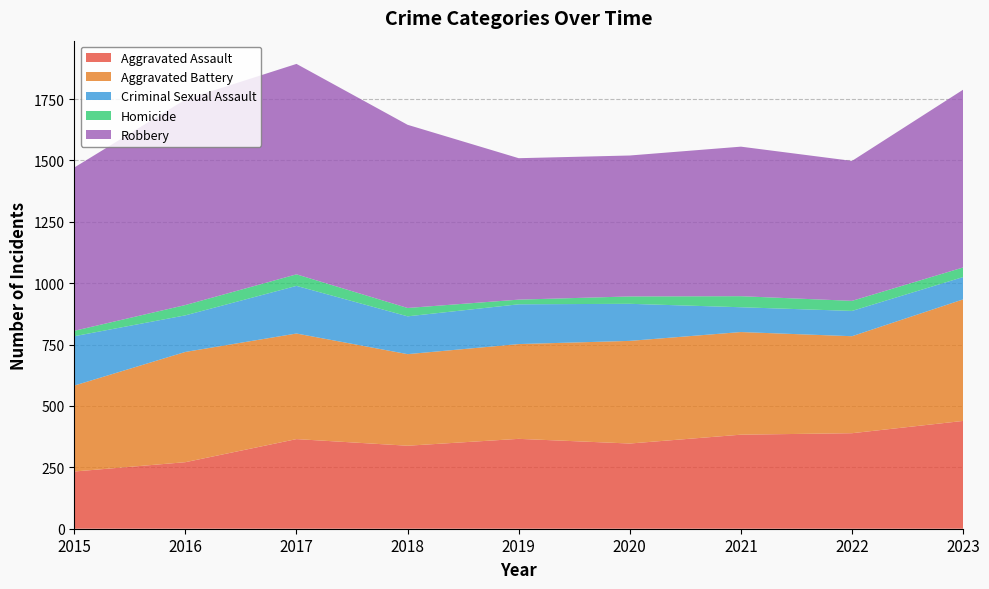

Reading right to left, transcribe all the data shown in this chart.

Aggravated Assault: 439	389	383	347	366	338	365	271	233
Aggravated Battery: 495	395	418	418	386	373	430	449	350
Criminal Sexual Assault: 91	103	101	151	162	154	194	149	201
Homicide: 39	41	45	30	19	34	47	42	22
Robbery: 724	570	609	574	576	746	857	837	665